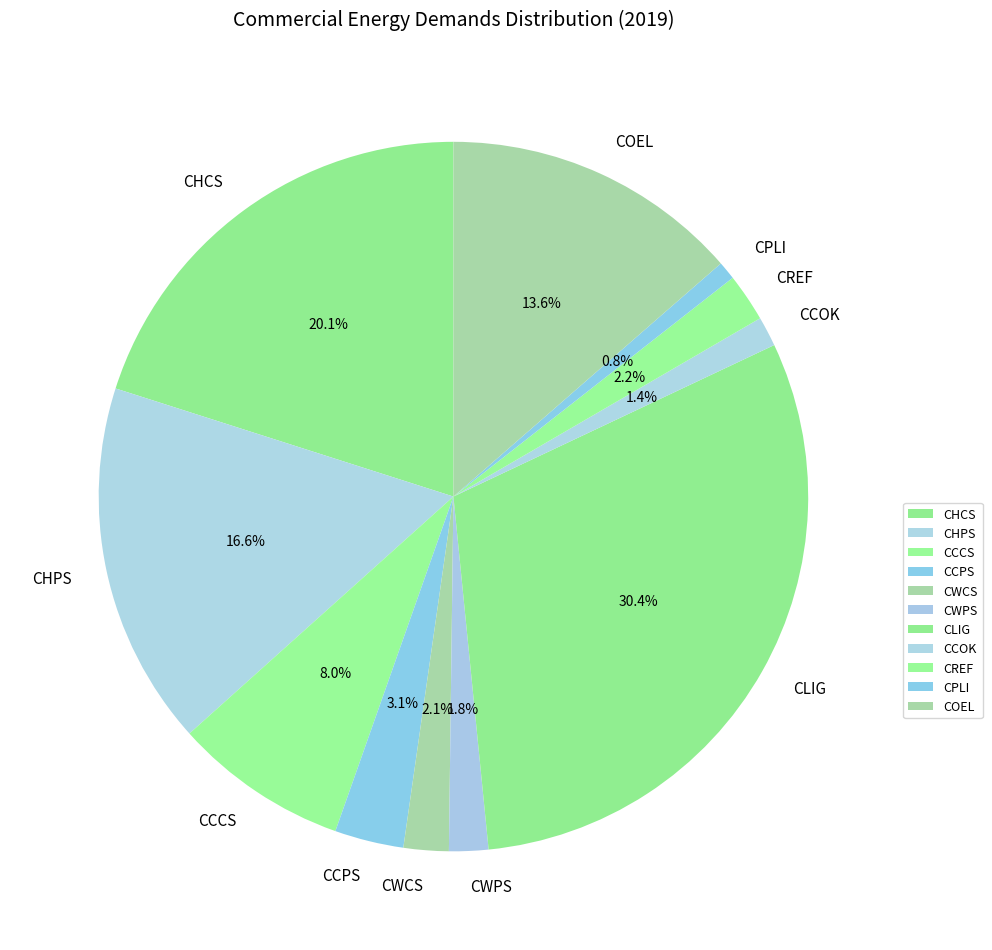

Is there any slice that represents more than half of the pie?

No